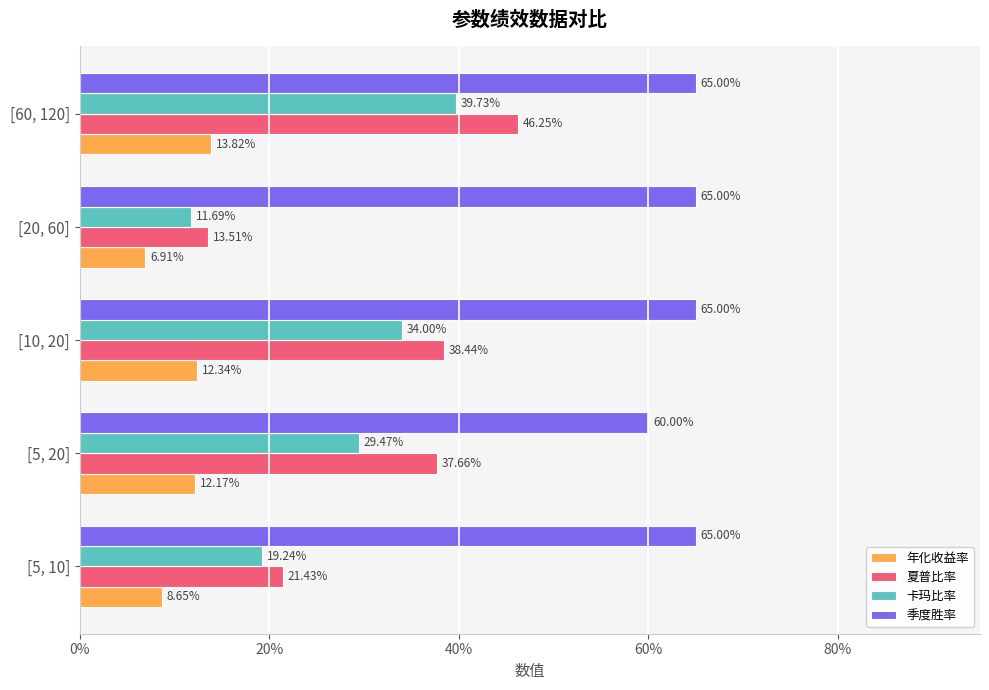

List the series in order of their peak value, highest first.

季度胜率, 夏普比率, 卡玛比率, 年化收益率